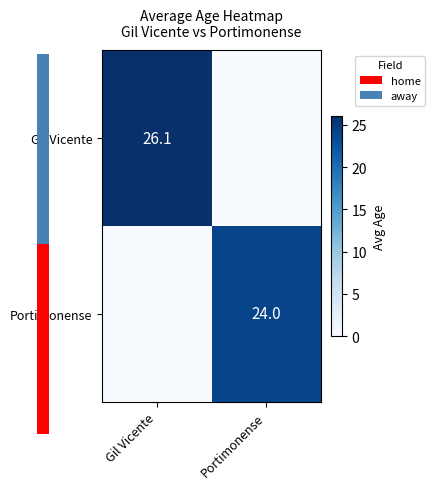

The Portimonense series shows 42.4 at Portimonense. True or false?

False